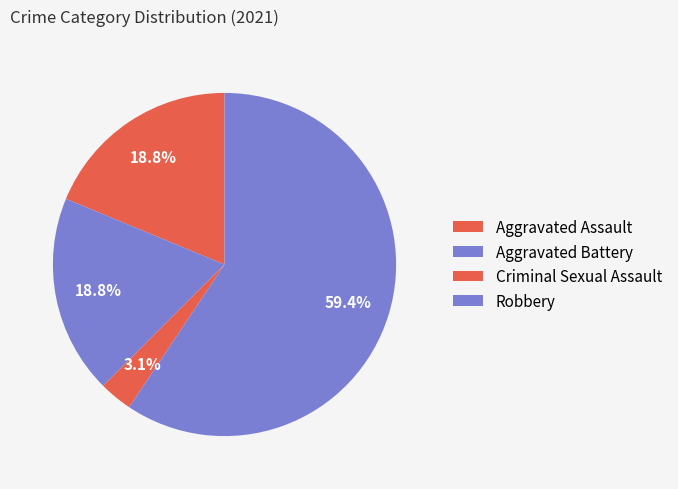

How many segments does this pie chart have?

4